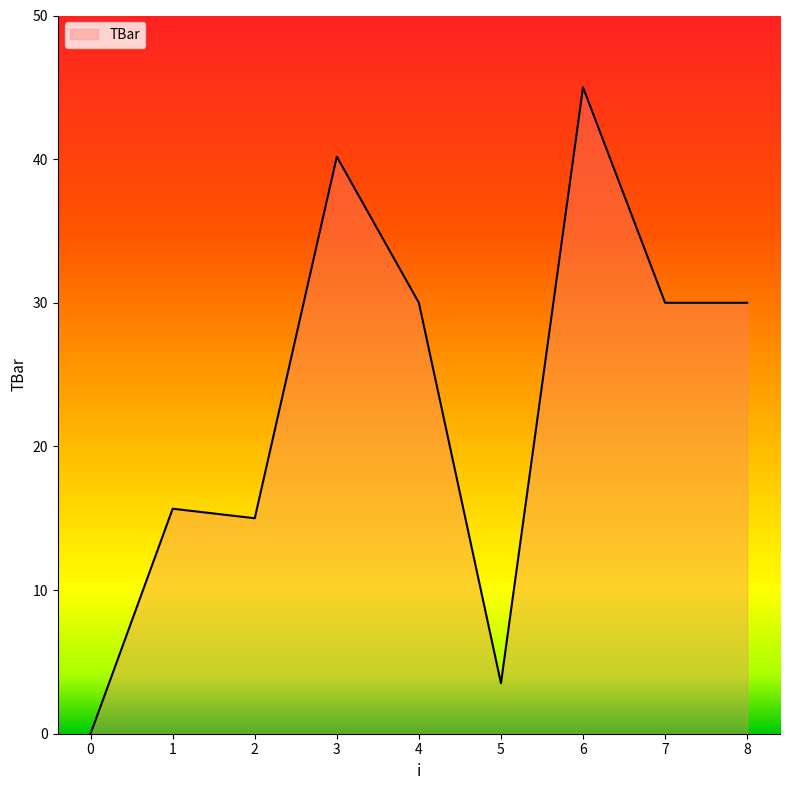

Is it true that the value at 2 is 19.6?

False